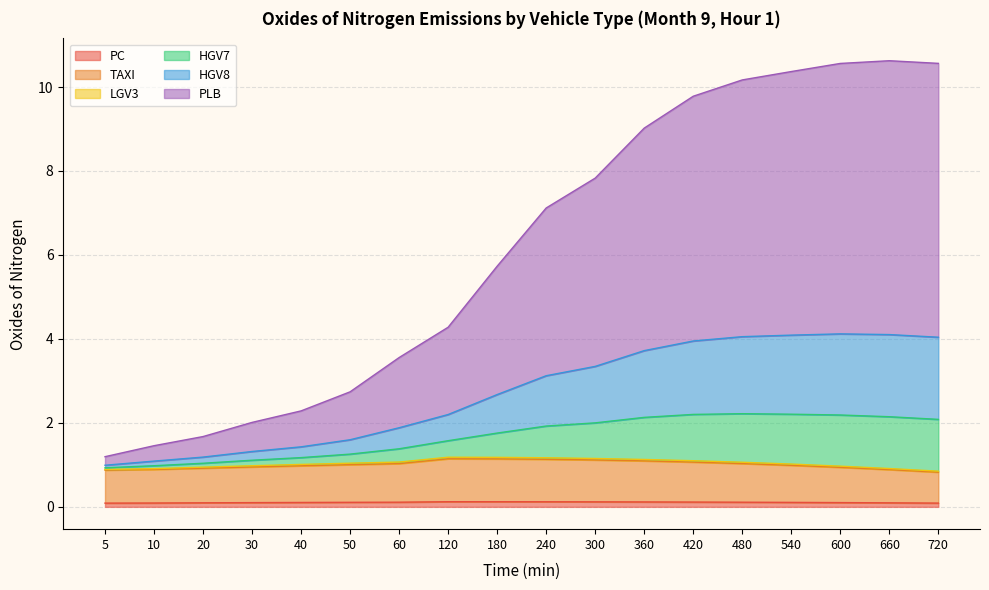

The HGV8 series shows 2.2 at 240. True or false?

False